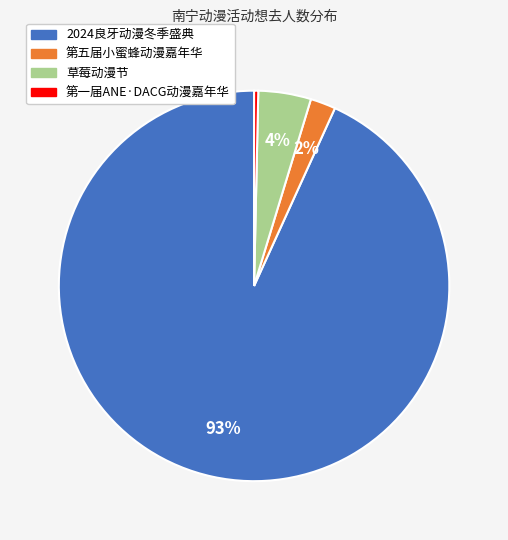

To the nearest percent, what is the average slice percentage?

25%